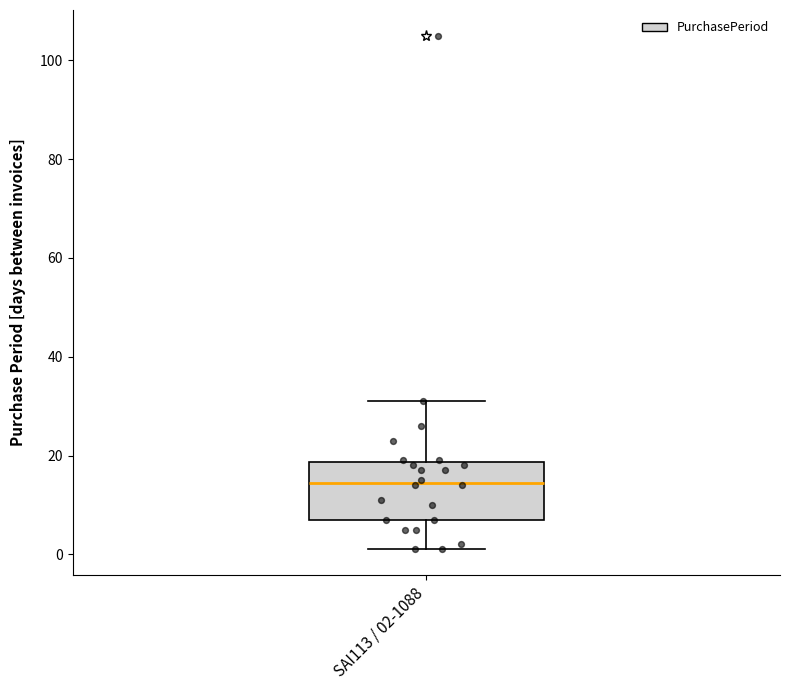

Transcribe this box plot: give where the median line is, the range the box spans, and where the two whiskers end, as read against the y-axis. The values are not printed on the chart, so give them approximately, as read against the axis.

median 14, box 8 to 18, whiskers 2 to 32